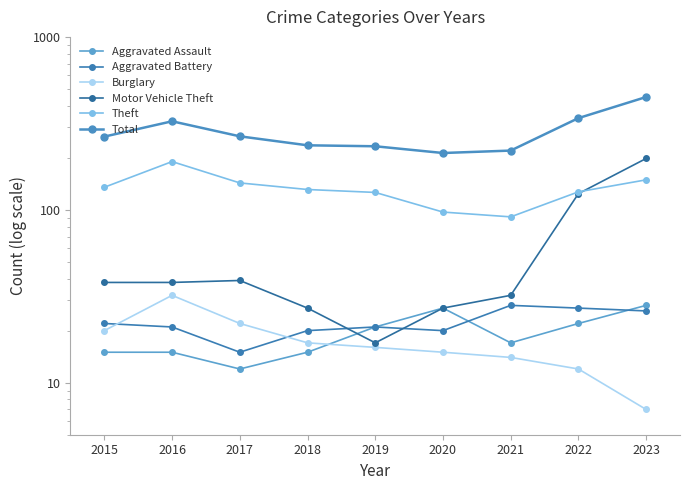

What is the sum of all Total values?

2546